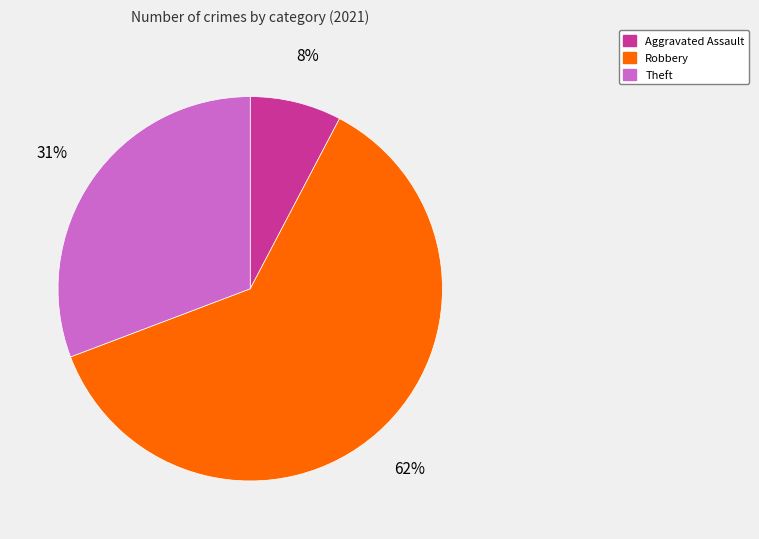

Is there any slice that represents more than half of the pie?

Yes